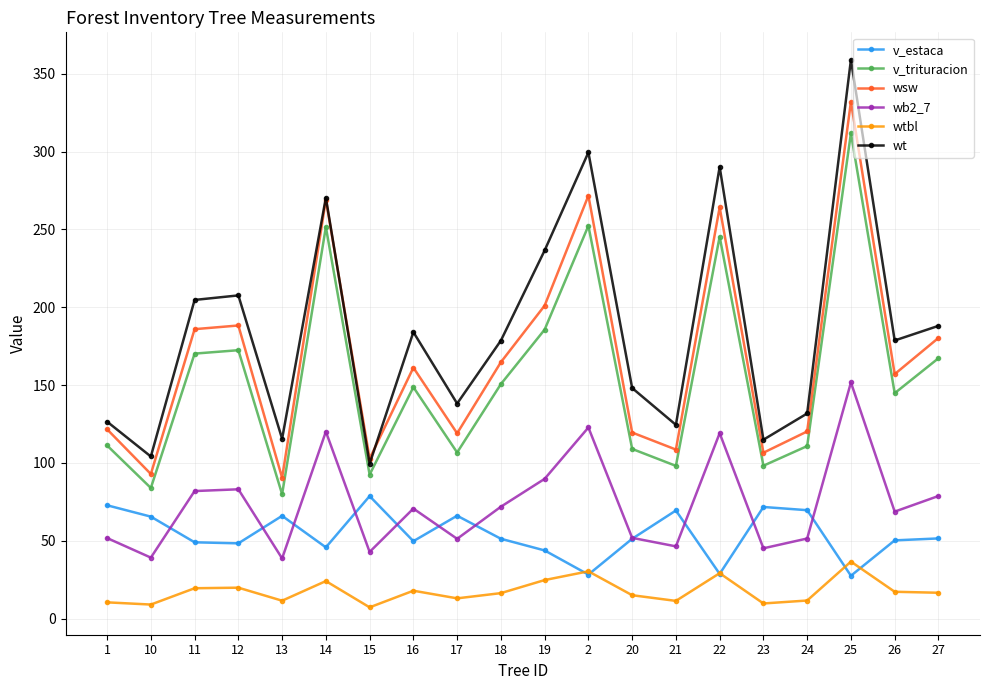

Does the chart have visible grid lines?

Yes